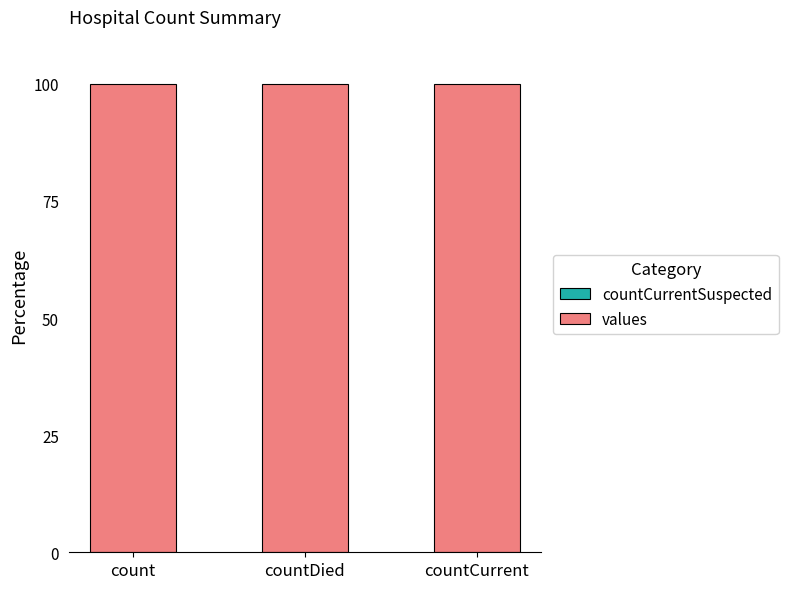

How many data points does each series have?

3